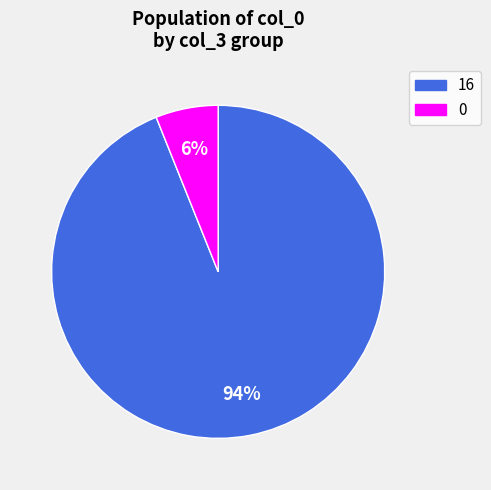

Is there a majority slice in this chart?

Yes